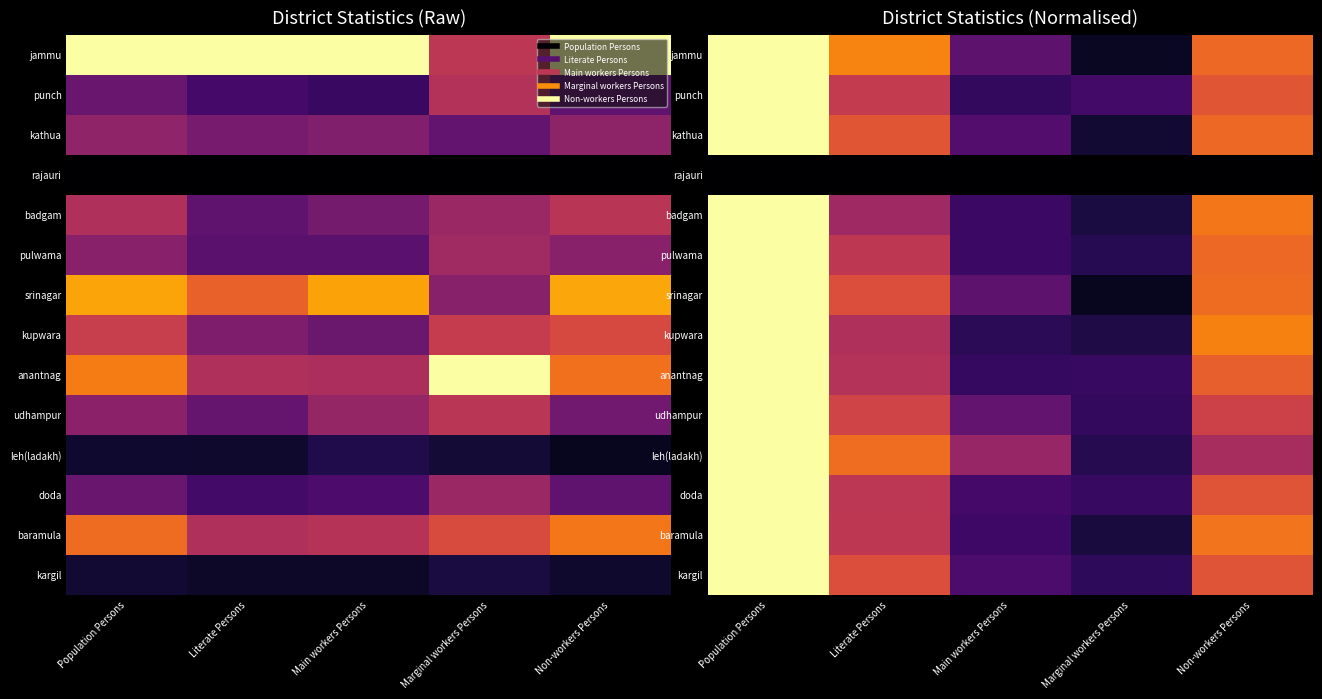

What is the approximate value of jammu at Non-workers Persons?

0.7